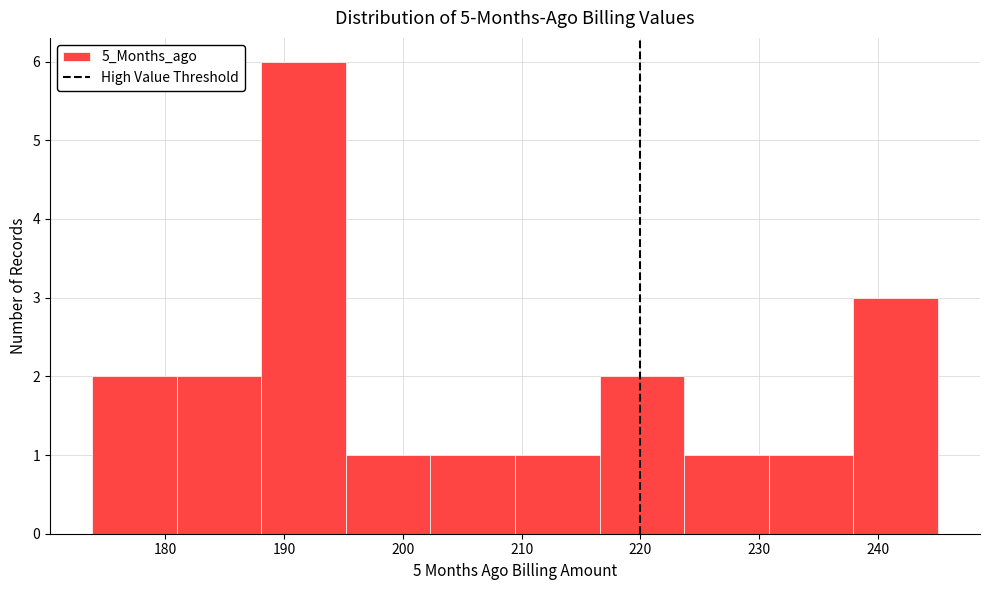

Reading left to right, list every bar in this chart as the range it spans on the x-axis followed by its height. Neither the bar edges nor the heights are printed on the chart, so give them approximately, as read against the axes.

174 to 181: 2
181 to 188: 2
188 to 195: 6
195 to 202: 1
202 to 209: 1
209 to 217: 1
217 to 224: 2
224 to 231: 1
231 to 238: 1
238 to 245: 3